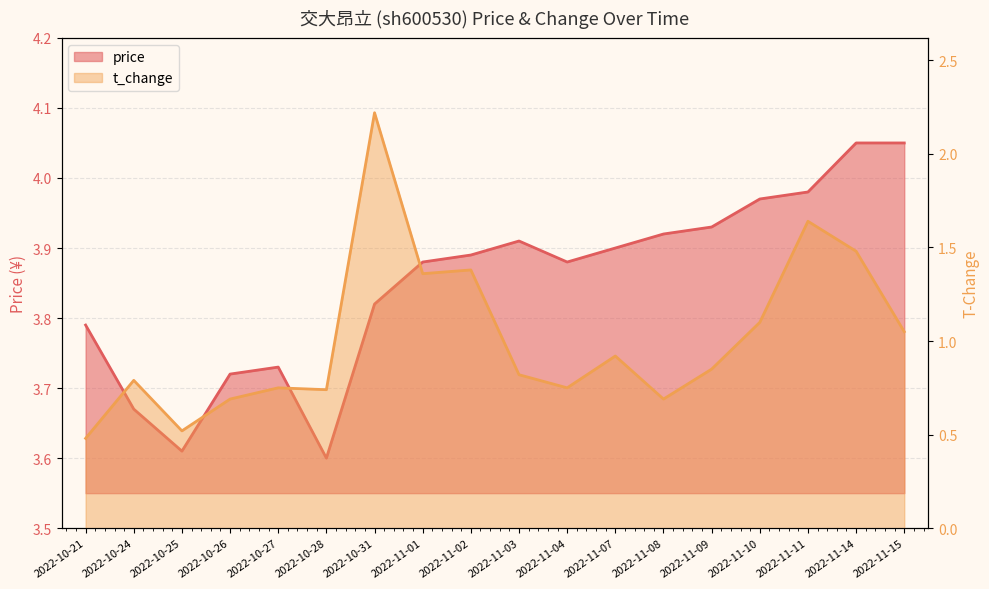

The price series shows 3.9 at 2022-11-07. True or false?

True